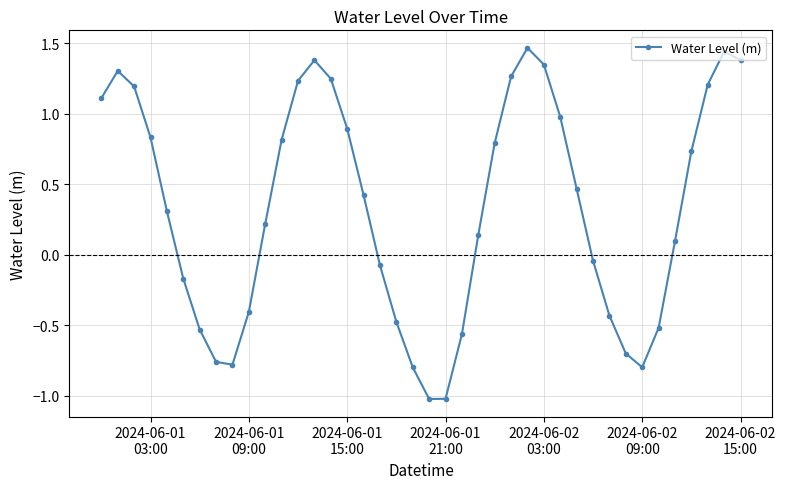

Count the number of data series in this chart.

1